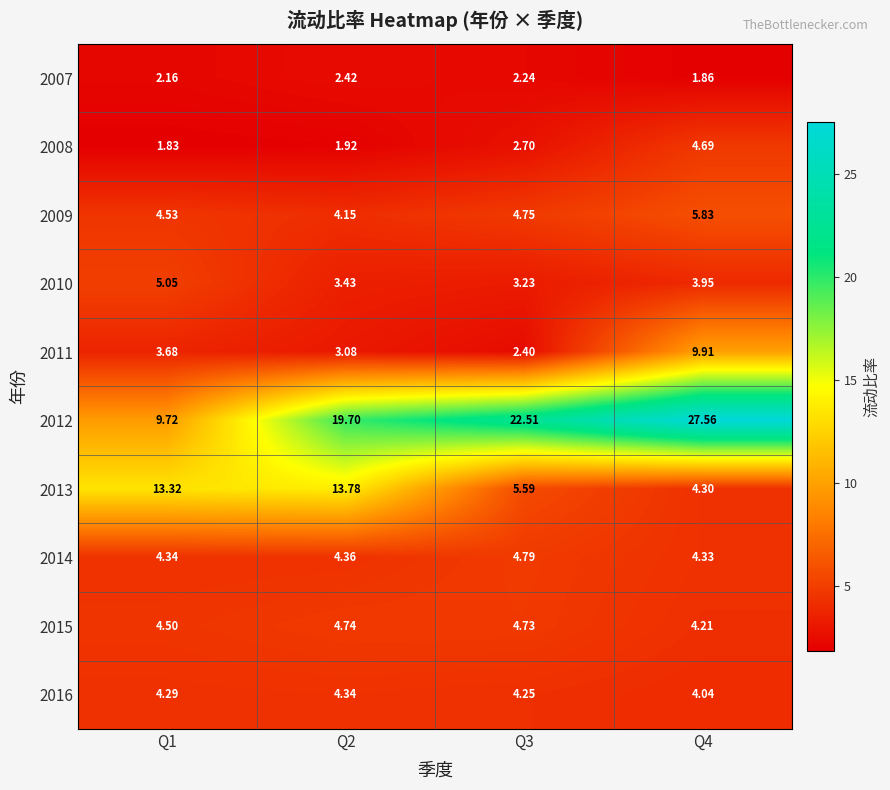

Is the value of 2007 at Q1 greater than the value of 2008 at Q1?

Yes